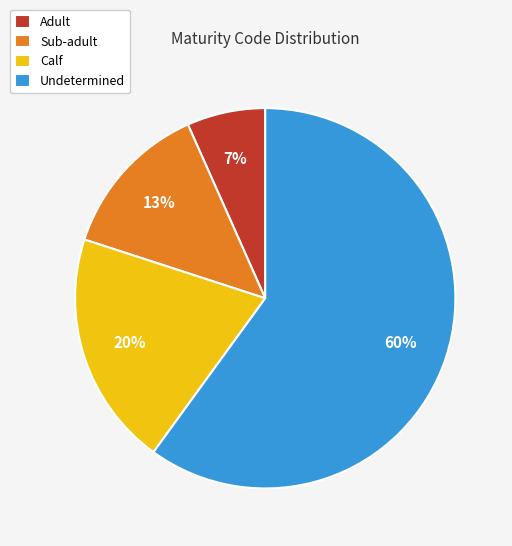

Which category has the smallest portion of the pie?

Adult